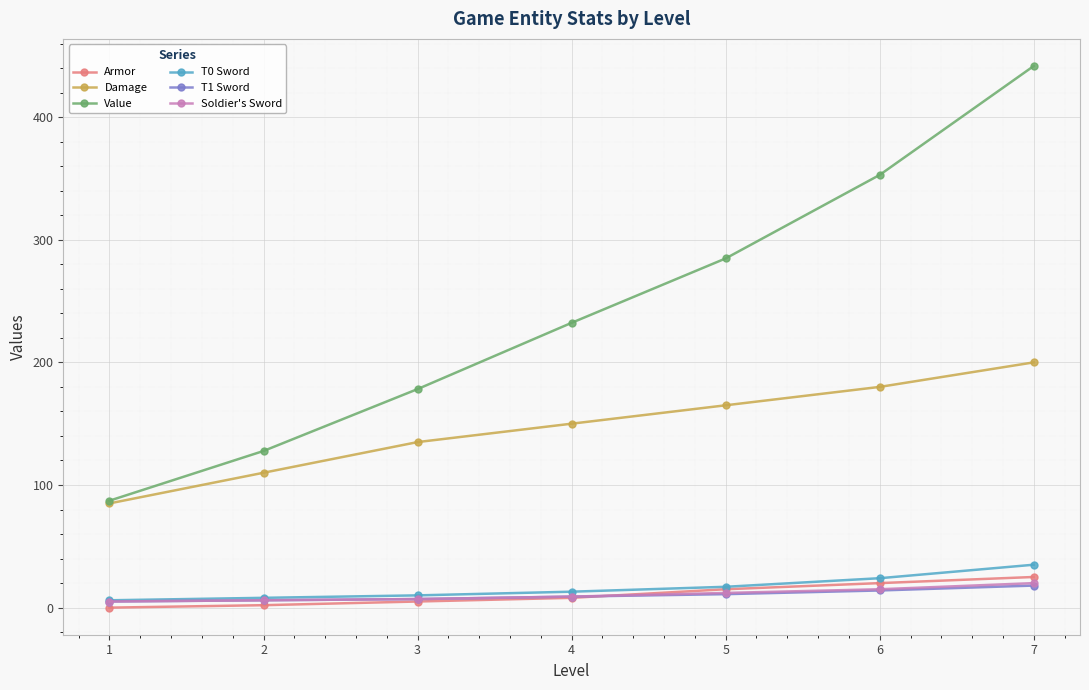

True or false: Value and Soldier's Sword cross at least once.

False